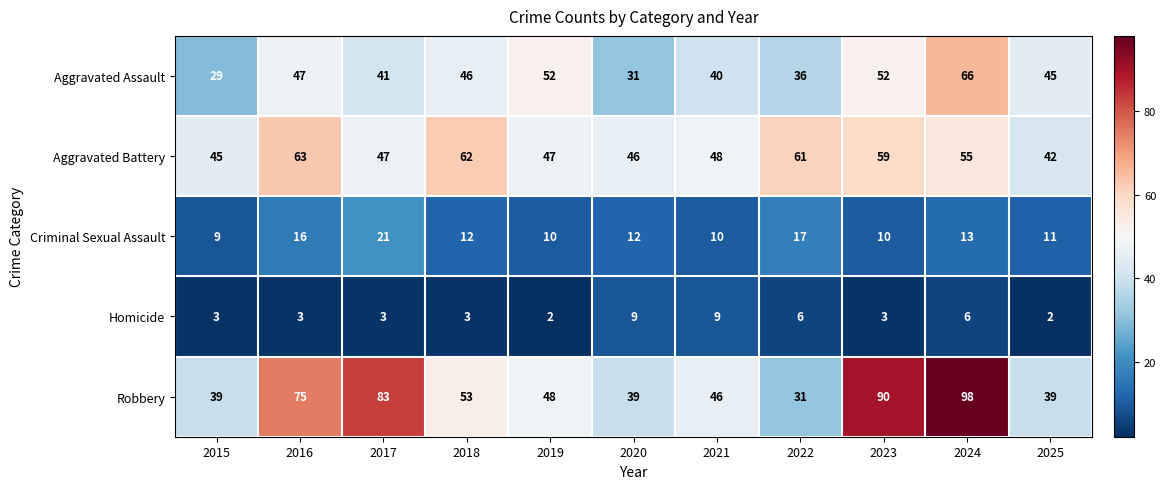

Which series has the largest range (max minus min)?

Robbery